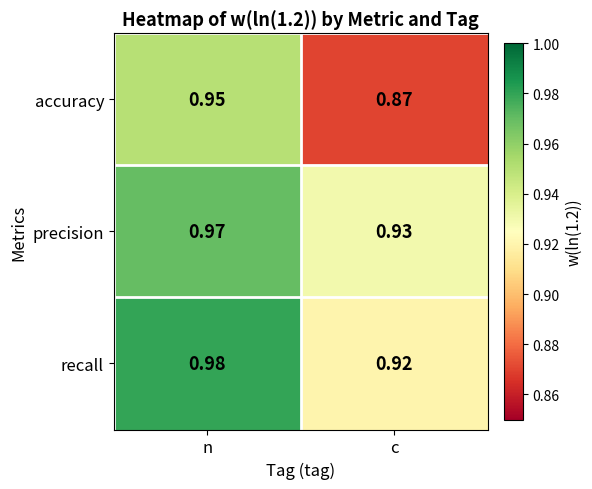

At how many categories does at least one series exceed 0?

2